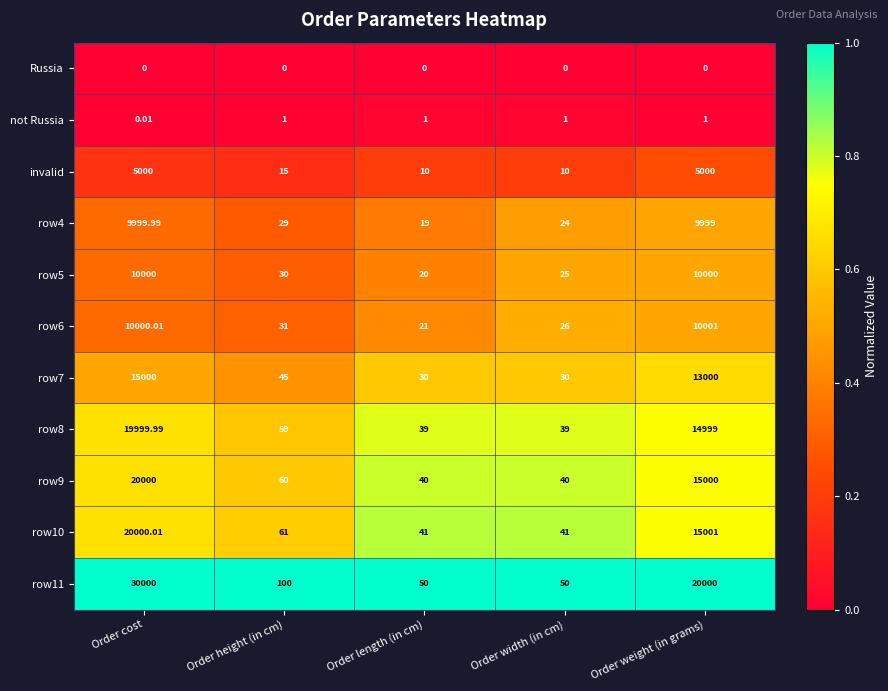

At how many categories does at least one series exceed 0?

5